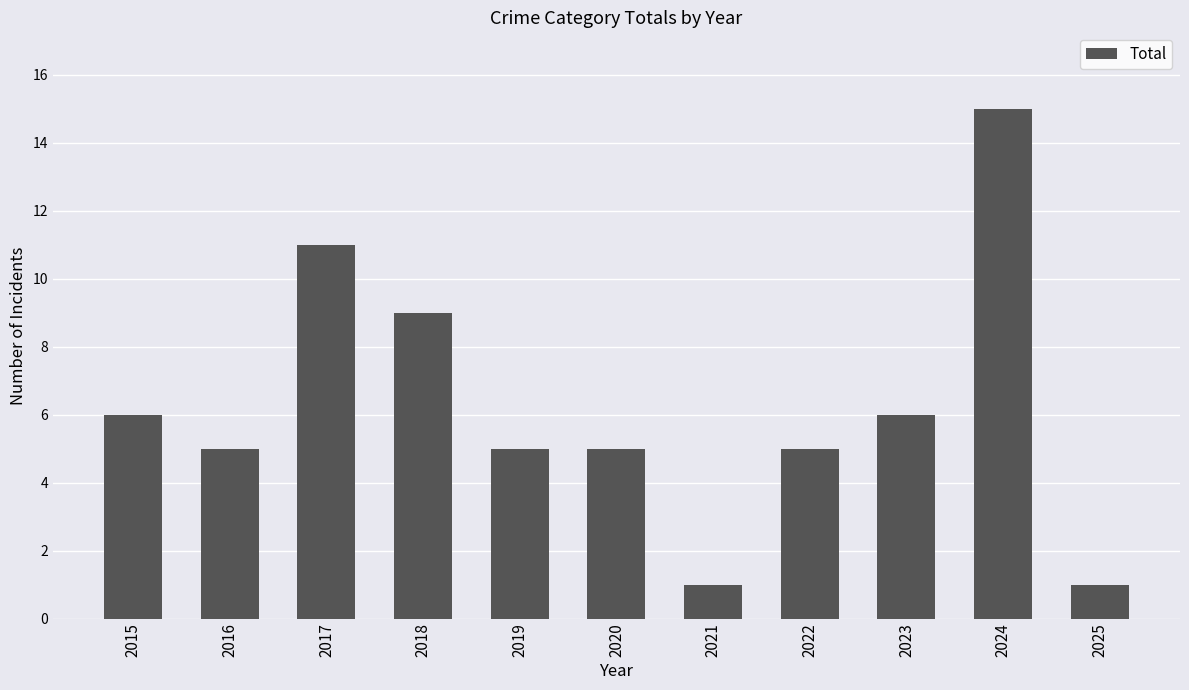

At which label does the data first exceed 5?

2015